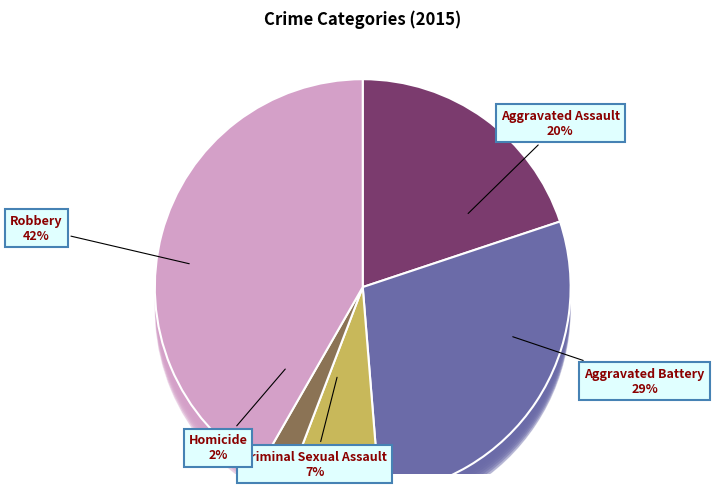

Is there any slice that represents more than half of the pie?

No